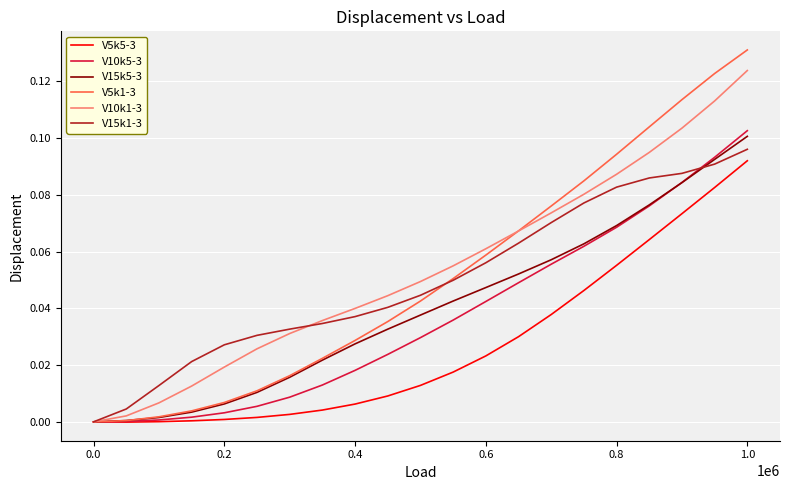

Which series has the largest range (max minus min)?

V5k1-3